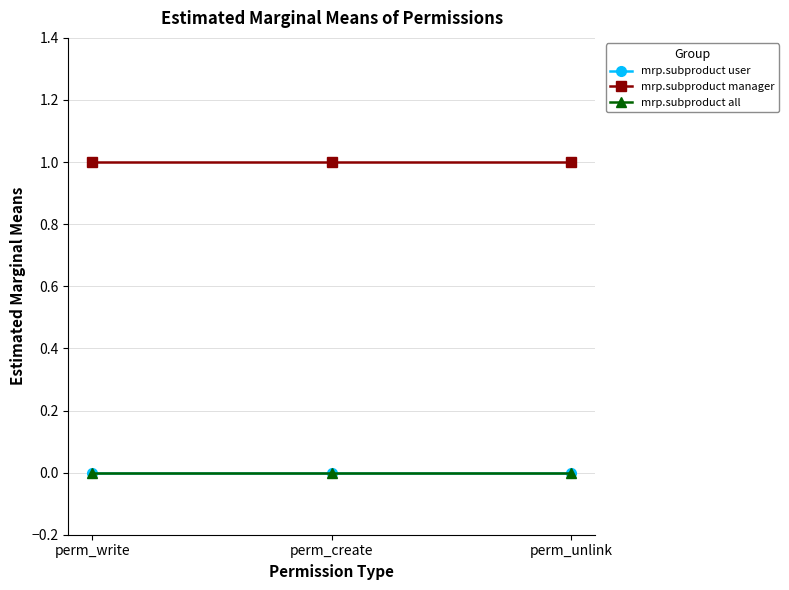

The value of mrp.subproduct all at perm_write is 0. True or false?

True